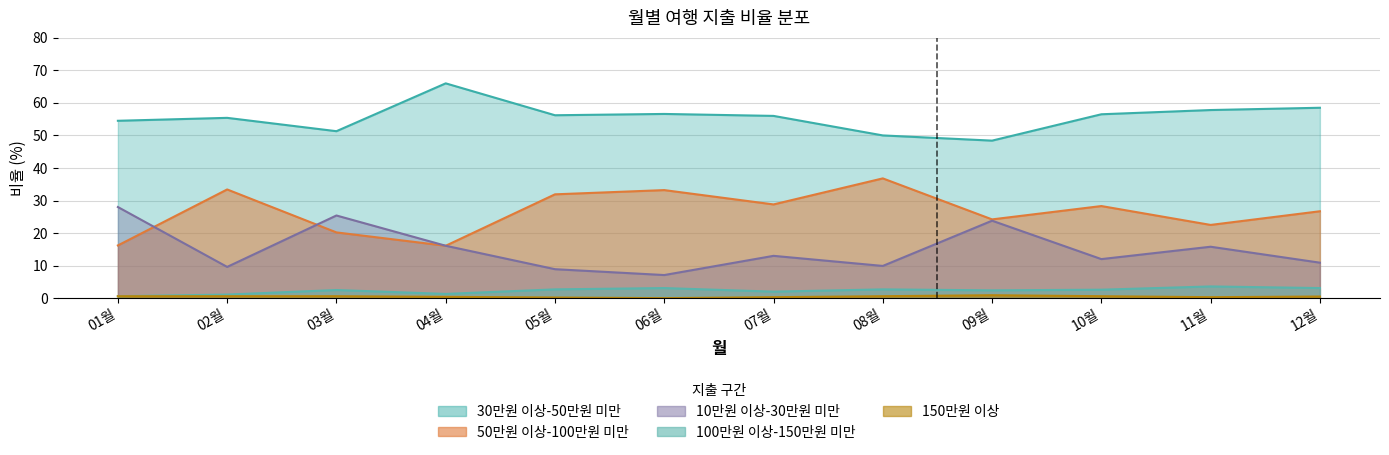

How many data points in 50만원 이상-100만원 미만 are above 28?

6